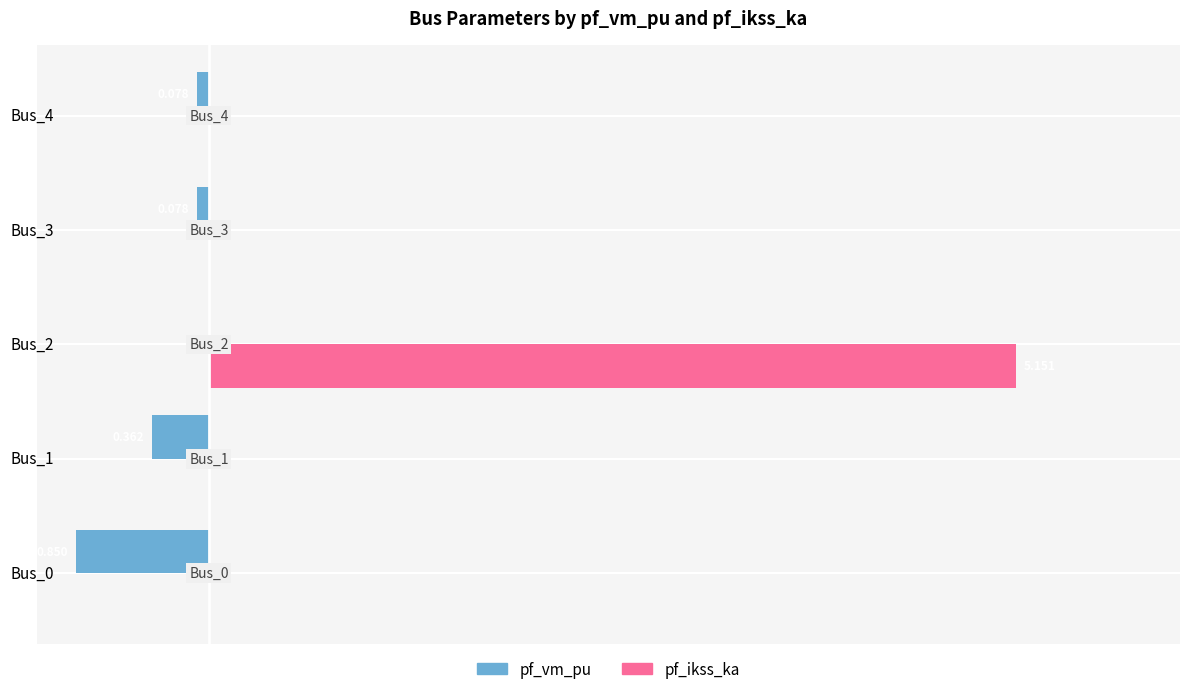

What are all the series names shown in the legend?

pf_vm_pu, pf_ikss_ka